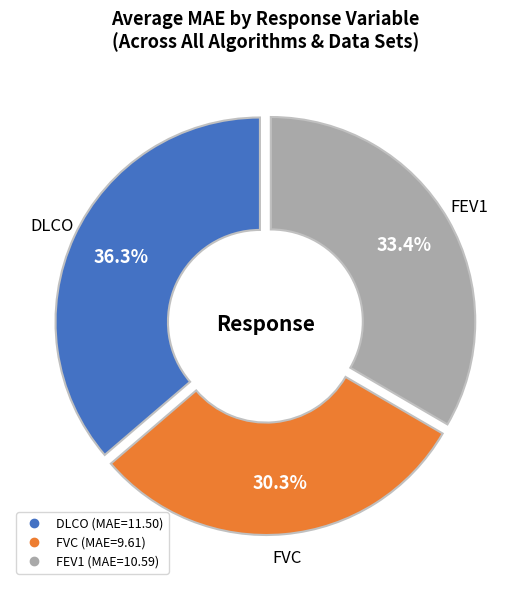

Is the sum of FEV1 and DLCO greater than half?

Yes